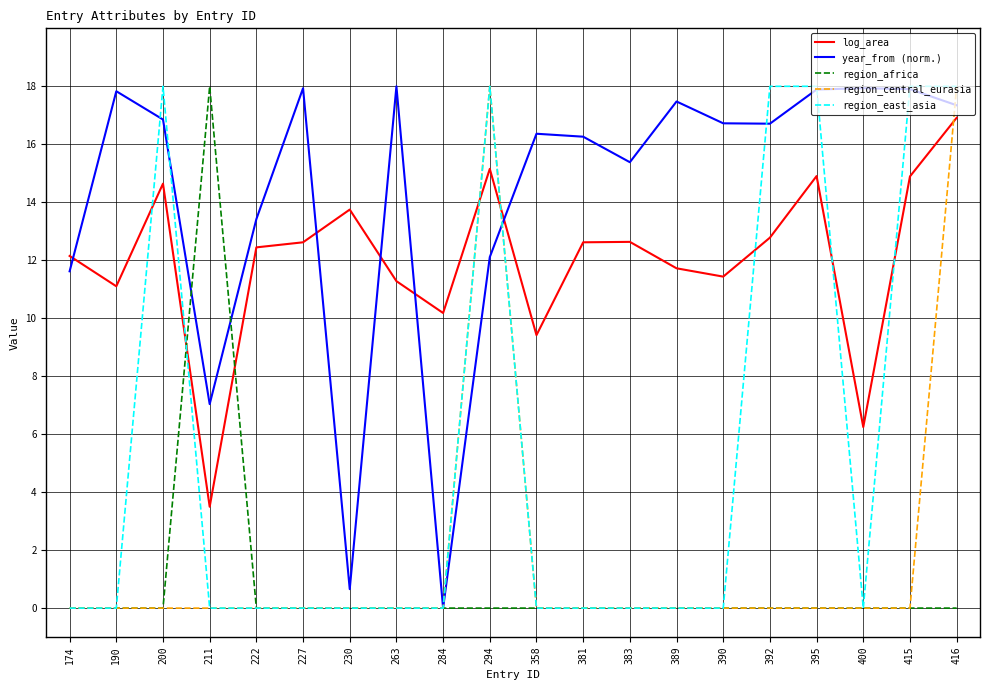

Between which two adjacent categories do log_area and region_central_eurasia first intersect?

284 and 294